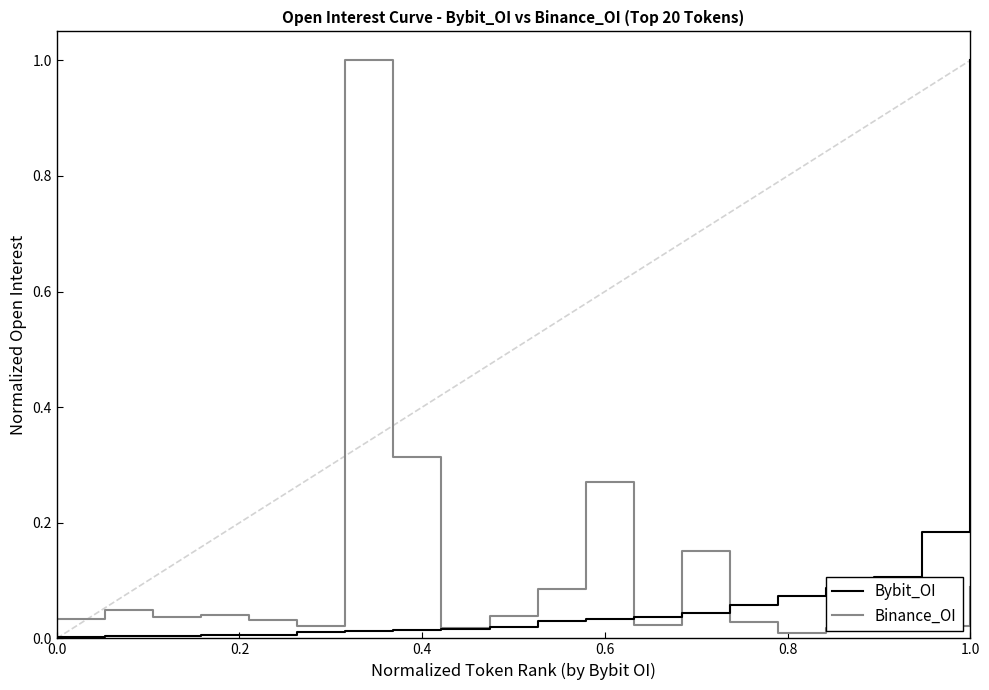

What is the maximum value for Bybit_OI?

1.0